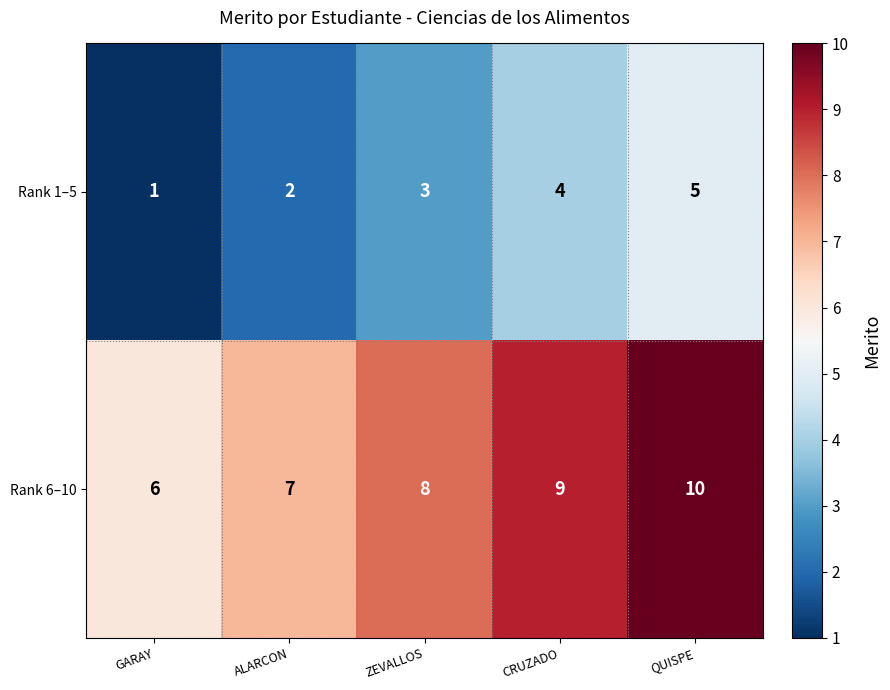

At which label is Rank 6–10 closest to 8?

ZEVALLOS